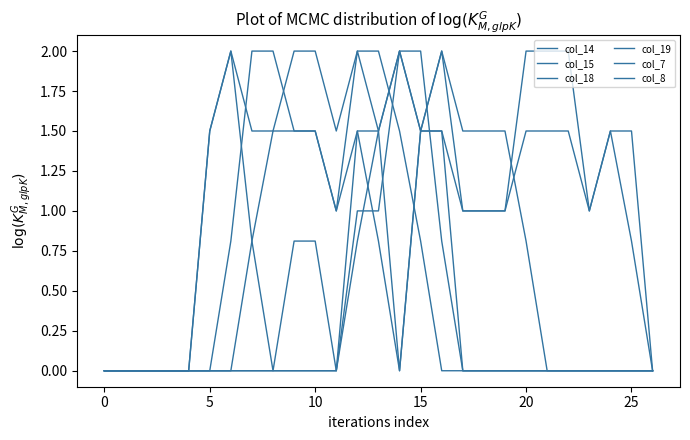

How many lines are shown in the chart?

6